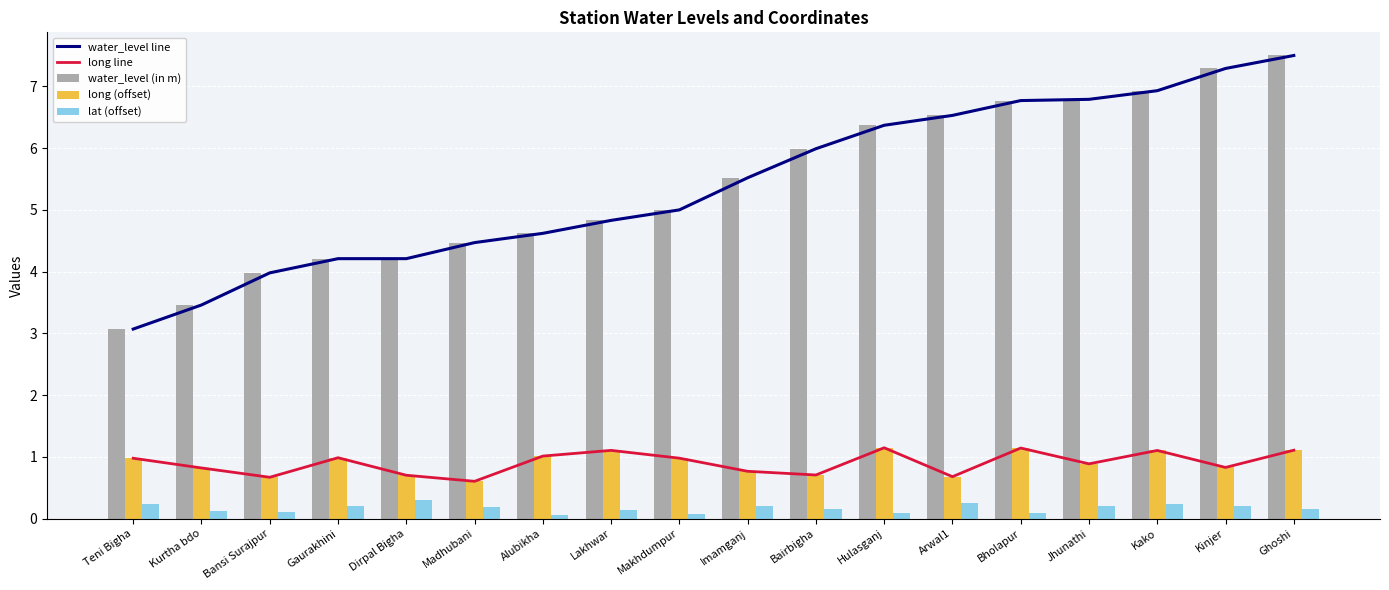

What is the average value of the water_level (in m) series?

5.4